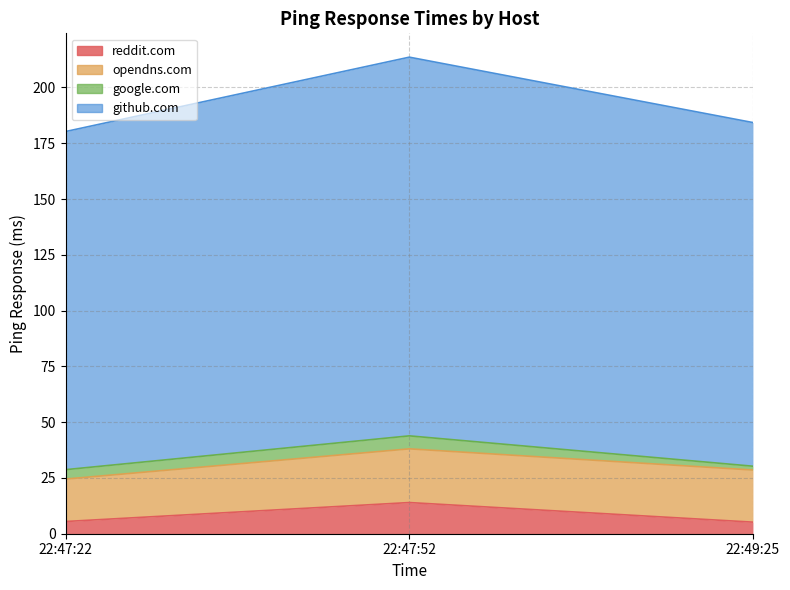

The github.com series shows 63.7 at 22:49:25. True or false?

False